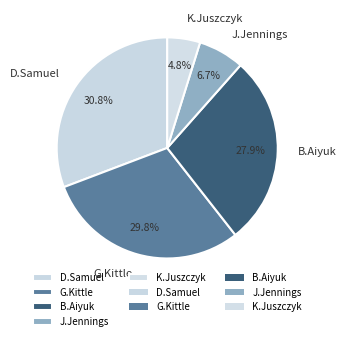

Which category has the biggest portion of the pie?

D.Samuel